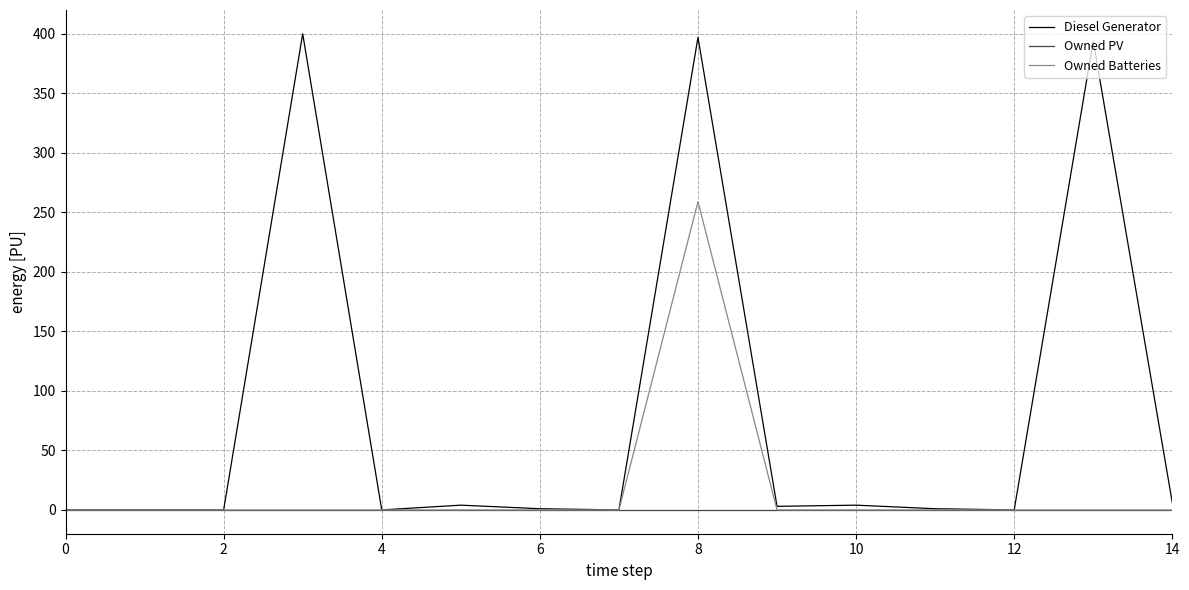

In Owned Batteries, how many points are higher than both neighbors (excluding endpoints)?

1